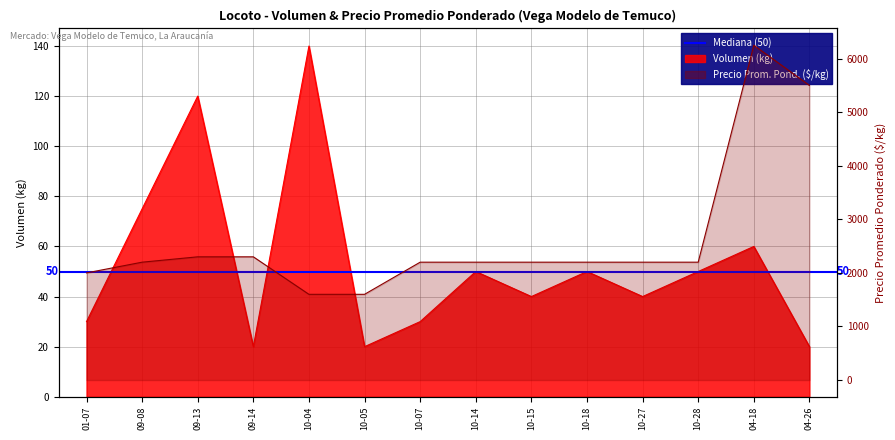

True or false: Volumen and Precio promedio ponderado cross at least once.

False